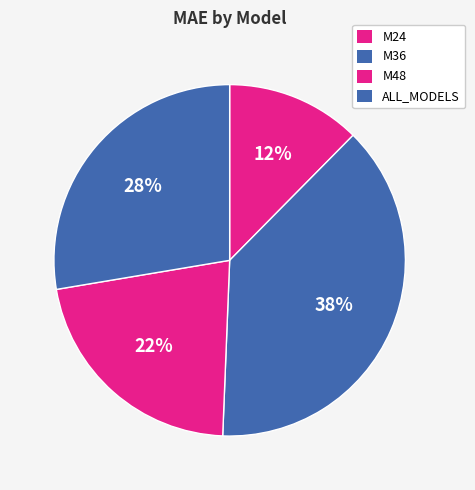

Is it true that M24 is 12% of the pie?

True